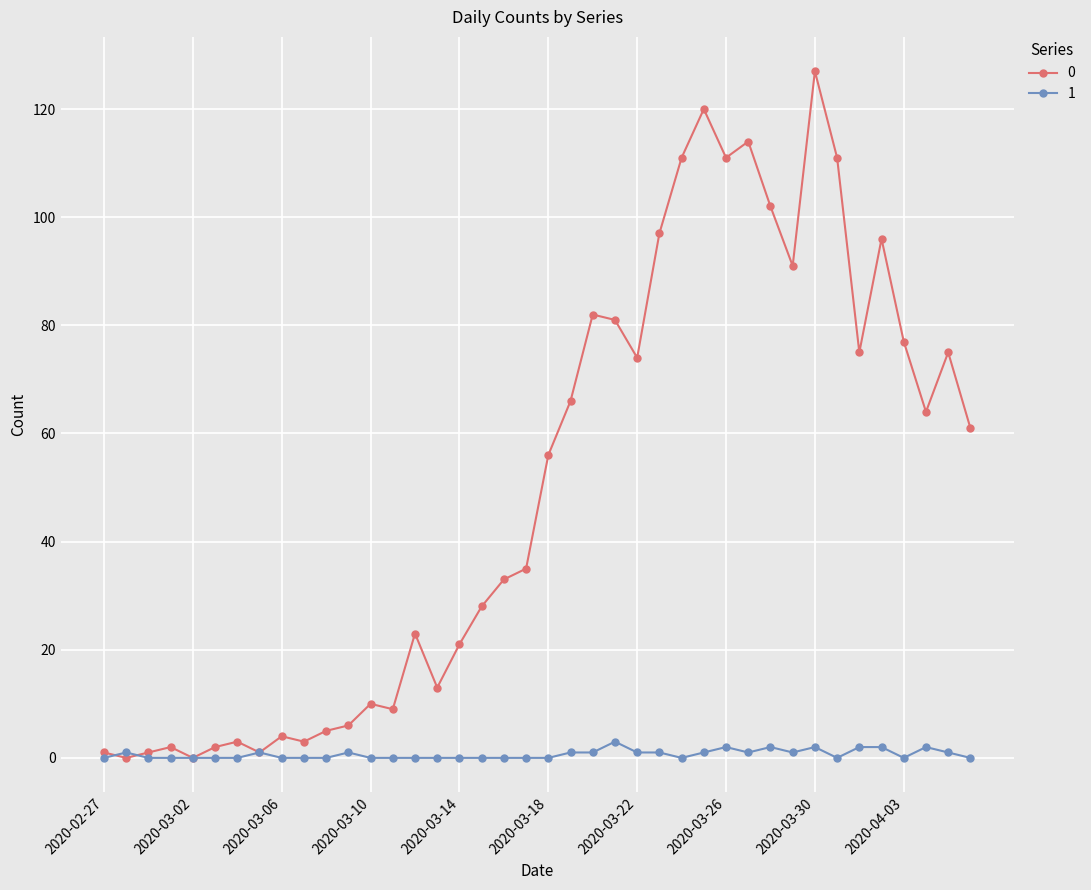

At how many categories does at least one series exceed 72?

16